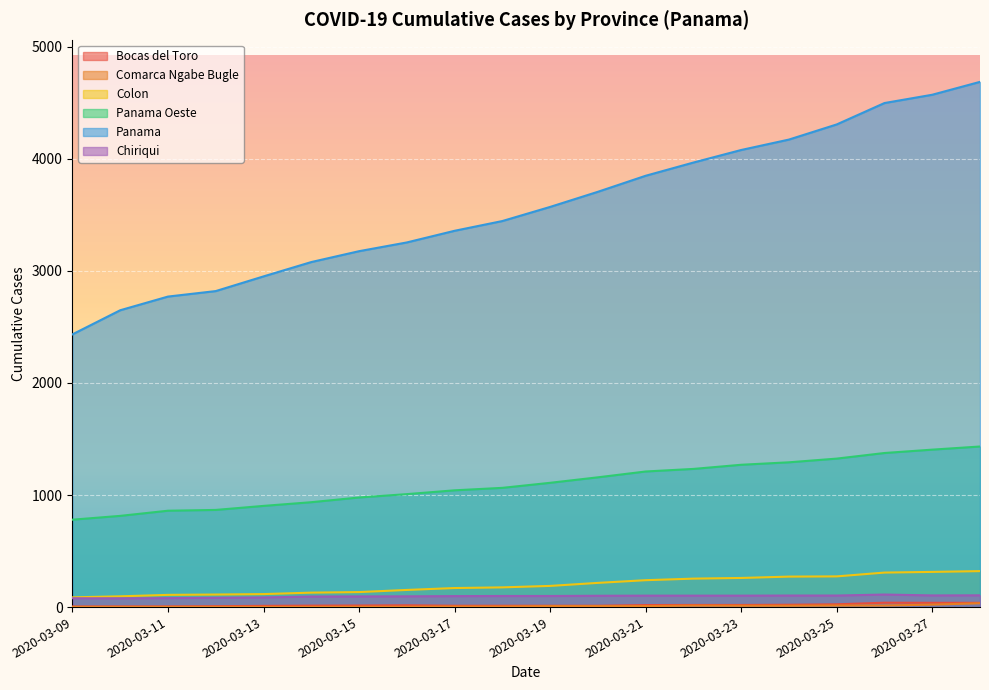

Reading left to right, what are all the values shown in this chart?

Bocas del Toro: 2020-03-09=5	2020-03-10=6	2020-03-11=6	2020-03-12=8	2020-03-13=11	2020-03-14=13	2020-03-15=14	2020-03-16=16	2020-03-17=12	2020-03-18=12	2020-03-19=12	2020-03-20=12	2020-03-21=18	2020-03-22=19	2020-03-23=19	2020-03-24=21	2020-03-25=25	2020-03-26=39	2020-03-27=38	2020-03-28=38
Comarca Ngabe Bugle: 2020-03-09=2	2020-03-10=2	2020-03-11=2	2020-03-12=2	2020-03-13=2	2020-03-14=2	2020-03-15=3	2020-03-16=3	2020-03-17=5	2020-03-18=5	2020-03-19=9	2020-03-20=9	2020-03-21=9	2020-03-22=13	2020-03-23=12	2020-03-24=12	2020-03-25=14	2020-03-26=14	2020-03-27=22	2020-03-28=34
Colon: 2020-03-09=87	2020-03-10=96	2020-03-11=109	2020-03-12=112	2020-03-13=116	2020-03-14=129	2020-03-15=134	2020-03-16=153	2020-03-17=170	2020-03-18=176	2020-03-19=189	2020-03-20=216	2020-03-21=240	2020-03-22=254	2020-03-23=260	2020-03-24=272	2020-03-25=274	2020-03-26=308	2020-03-27=314	2020-03-28=321
Panama Oeste: 2020-03-09=780	2020-03-10=814	2020-03-11=860	2020-03-12=867	2020-03-13=903	2020-03-14=936	2020-03-15=978	2020-03-16=1008	2020-03-17=1042	2020-03-18=1064	2020-03-19=1109	2020-03-20=1158	2020-03-21=1210	2020-03-22=1233	2020-03-23=1270	2020-03-24=1292	2020-03-25=1325	2020-03-26=1375	2020-03-27=1405	2020-03-28=1433
Panama: 2020-03-09=2434	2020-03-10=2649	2020-03-11=2771	2020-03-12=2820	2020-03-13=2951	2020-03-14=3079	2020-03-15=3176	2020-03-16=3254	2020-03-17=3358	2020-03-18=3445	2020-03-19=3571	2020-03-20=3706	2020-03-21=3849	2020-03-22=3967	2020-03-23=4079	2020-03-24=4172	2020-03-25=4307	2020-03-26=4498	2020-03-27=4572	2020-03-28=4687
Chiriqui: 2020-03-09=79	2020-03-10=78	2020-03-11=80	2020-03-12=83	2020-03-13=86	2020-03-14=94	2020-03-15=95	2020-03-16=96	2020-03-17=98	2020-03-18=99	2020-03-19=99	2020-03-20=101	2020-03-21=102	2020-03-22=102	2020-03-23=102	2020-03-24=103	2020-03-25=103	2020-03-26=112	2020-03-27=104	2020-03-28=105